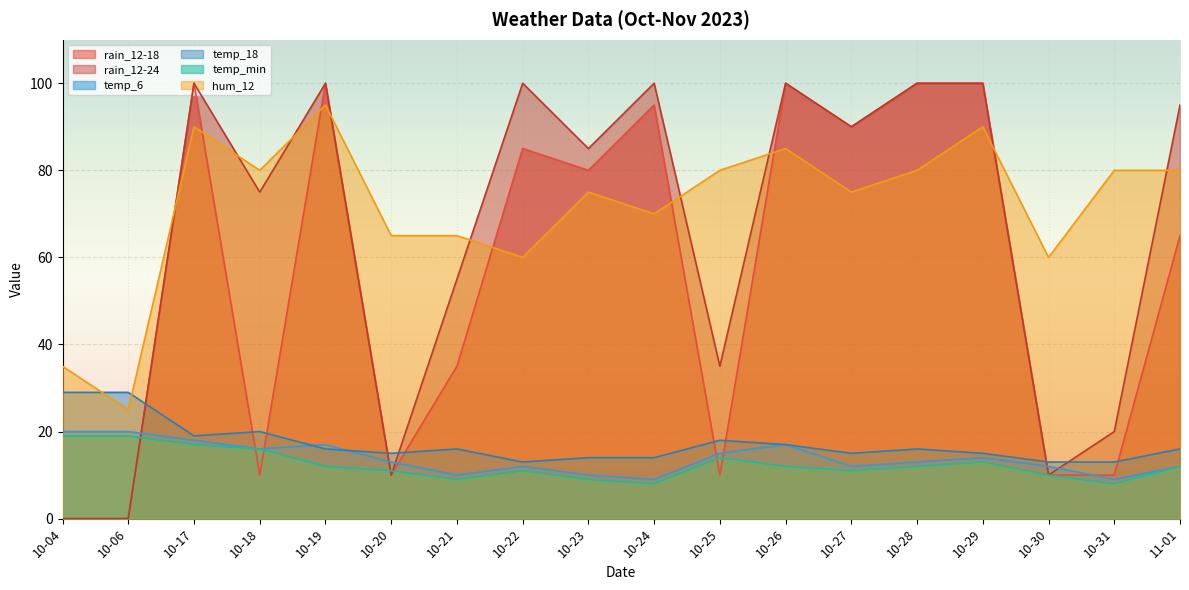

Reading right to left, what are all the values shown in this chart?

rain_12-18: 65	10	10	100	100	90	100	10	95	80	85	35	10	100	10	100	0	0
rain_12-24: 95	20	10	100	100	90	100	35	100	85	100	55	10	100	75	100	0	0
temp_6: 12	9	12	14	13	12	17	15	9	10	12	10	13	17	16	18	20	20
temp_18: 16	13	13	15	16	15	17	18	14	14	13	16	15	16	20	19	29	29
temp_min: 12	8	10	13	12	11	12	14	8	9	11	9	11	12	16	17	19	19
hum_12: 80	80	60	90	80	75	85	80	70	75	60	65	65	95	80	90	25	35